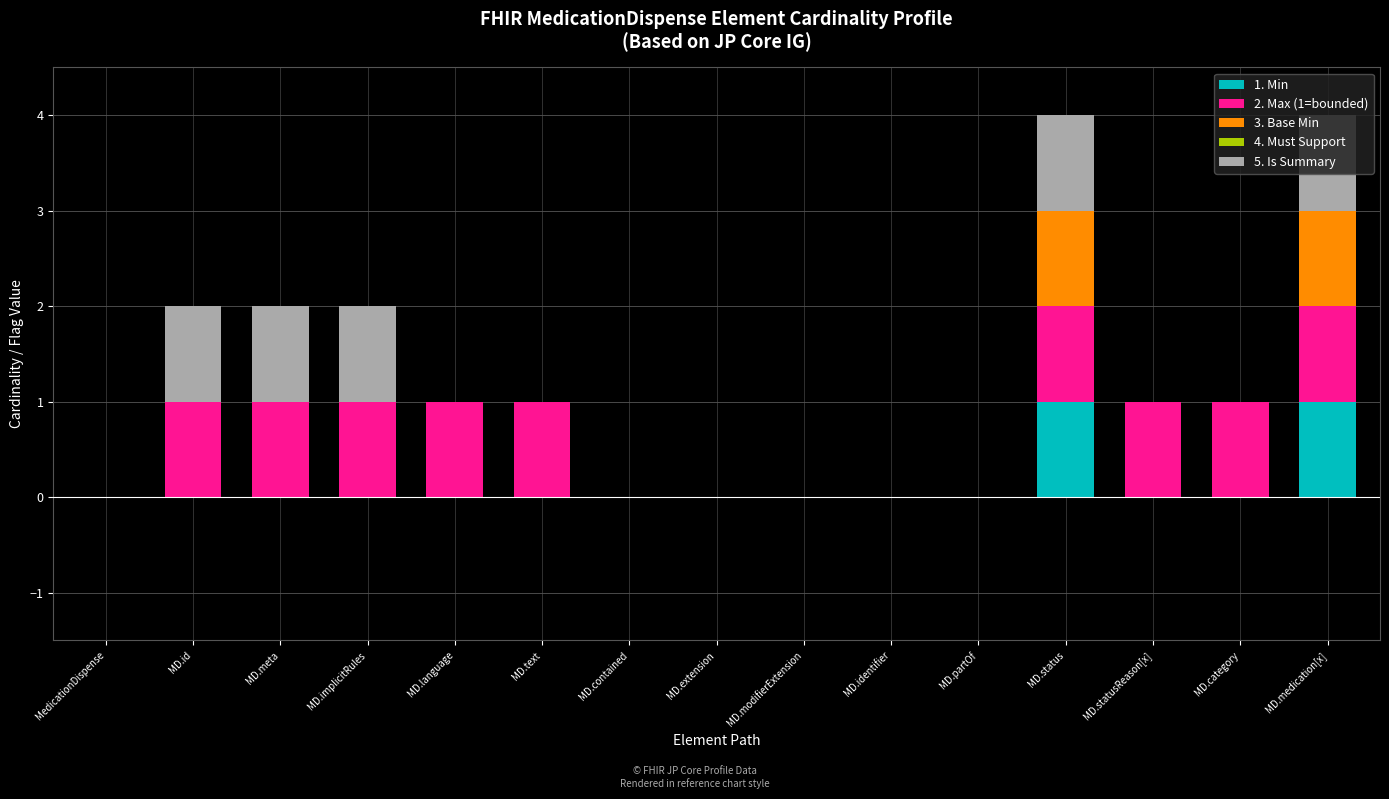

Are the bars grouped side by side (vs. stacked)?

No